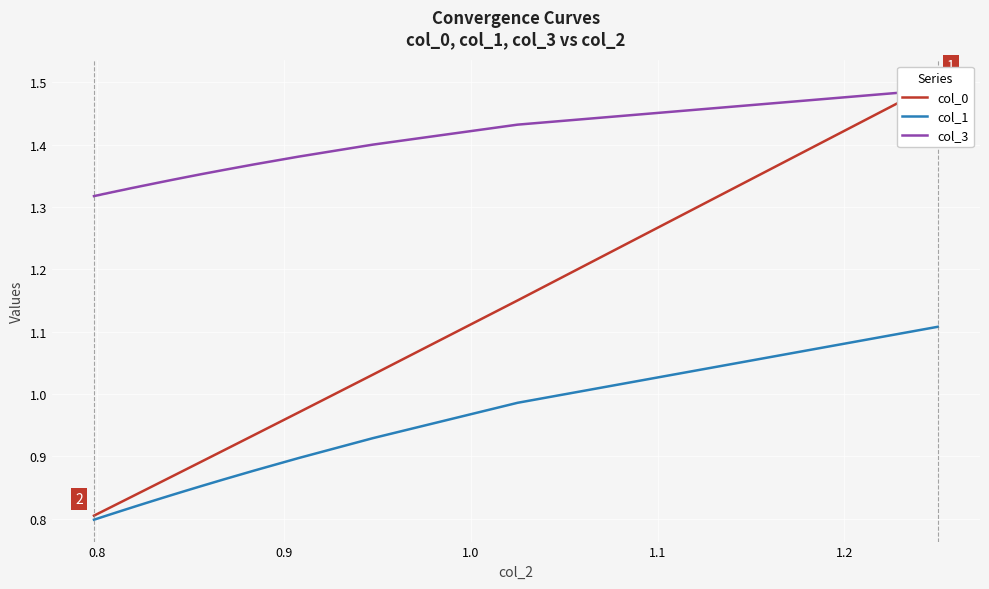

How many lines are shown in the chart?

3